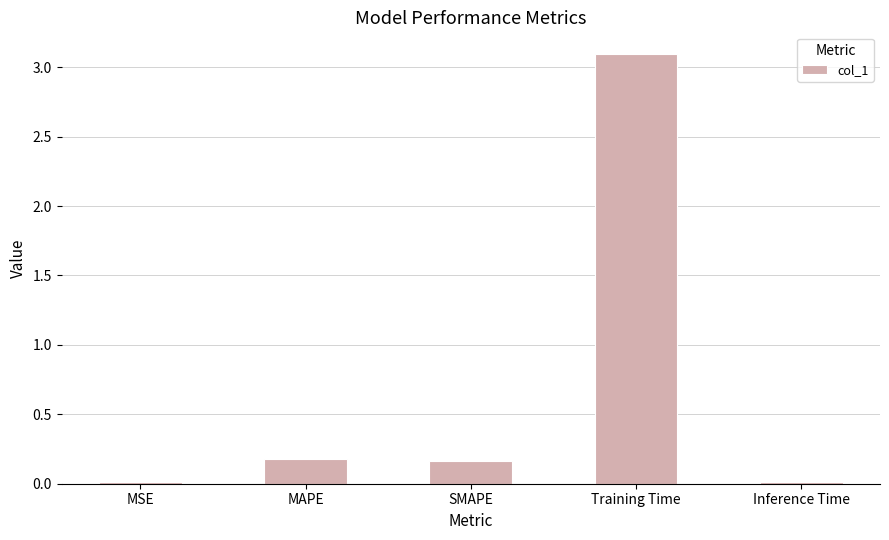

Is it true that the value at MSE is 0.0?

True